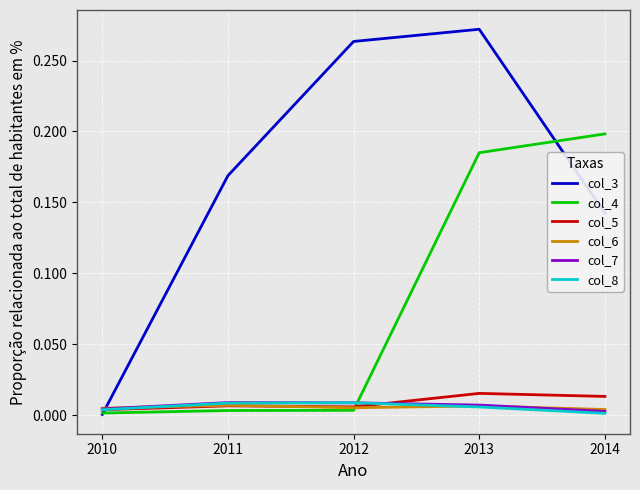

After their last crossing, which series has the higher values: col_8 or col_7?

col_7